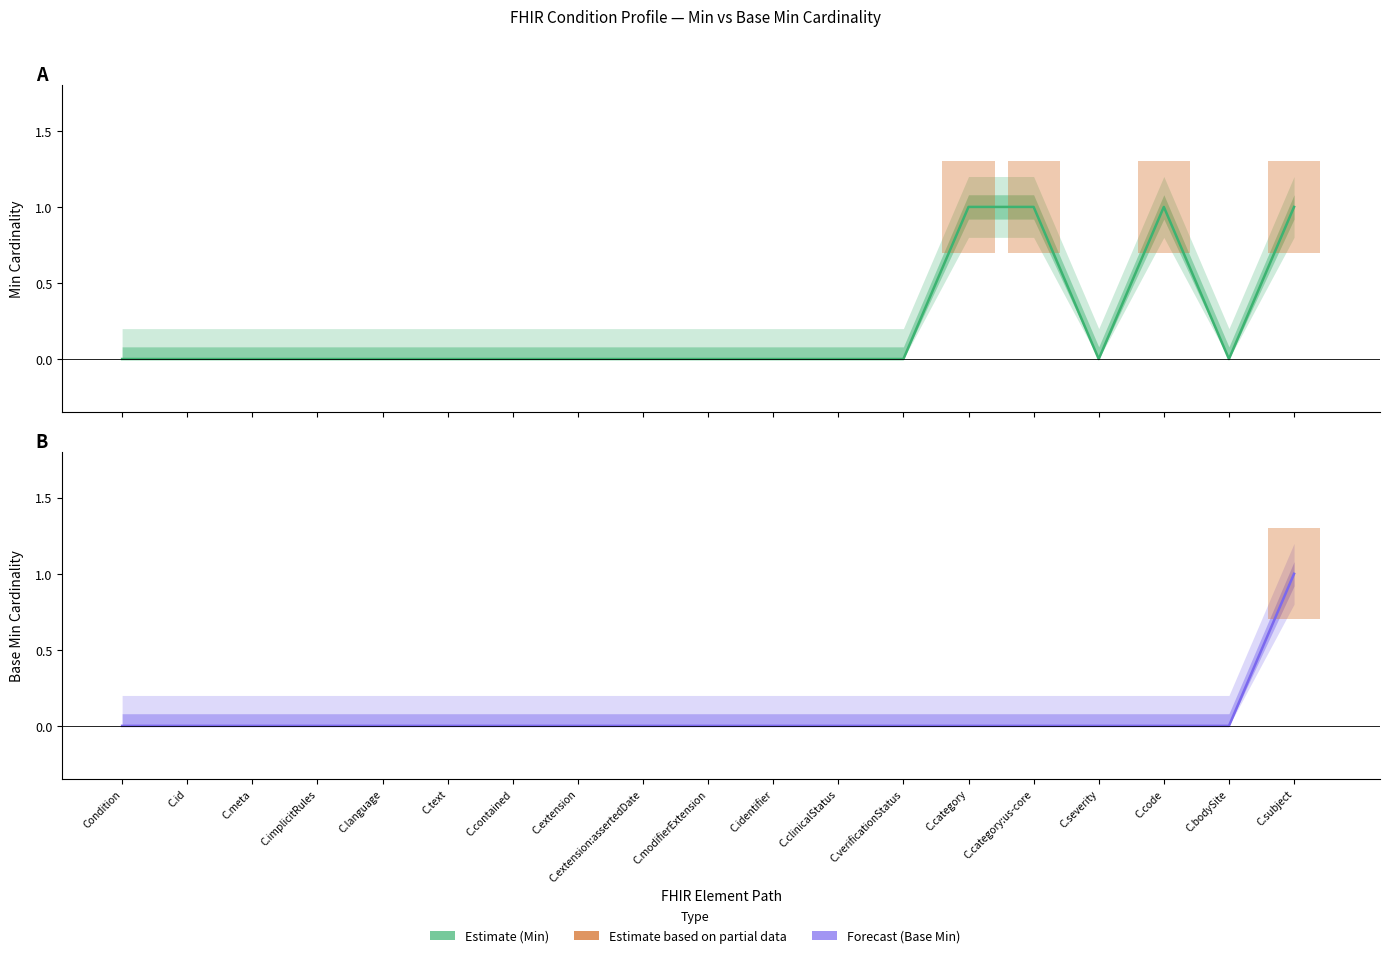

How many interior local peaks does the Estimate (Min) series have?

1